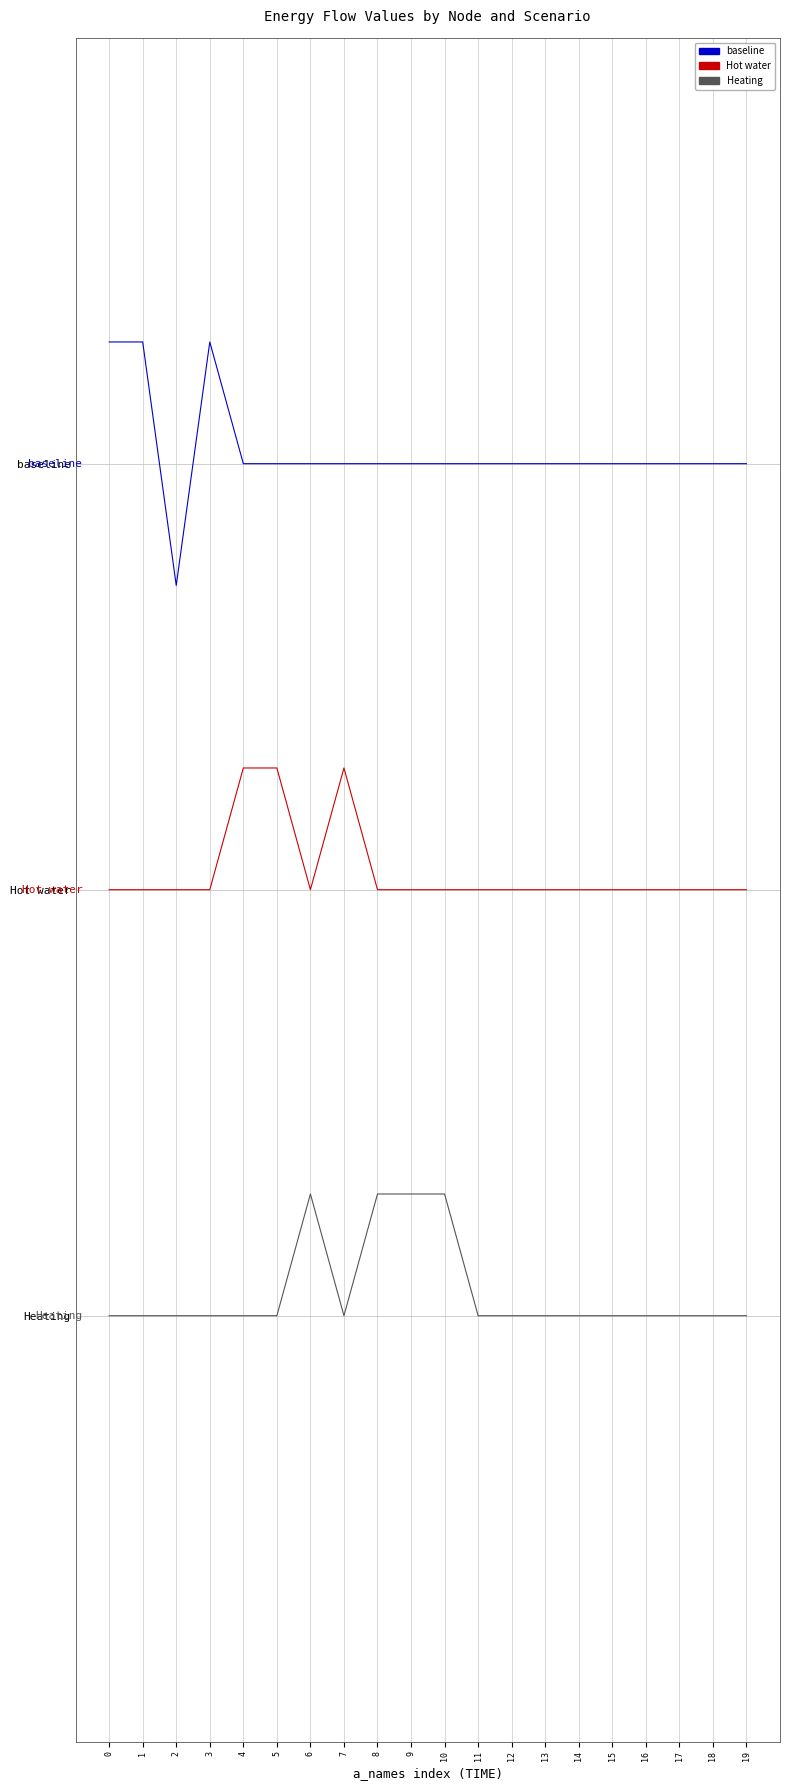

Is the value of Hot water at 10 greater than the value of baseline at 7?

No